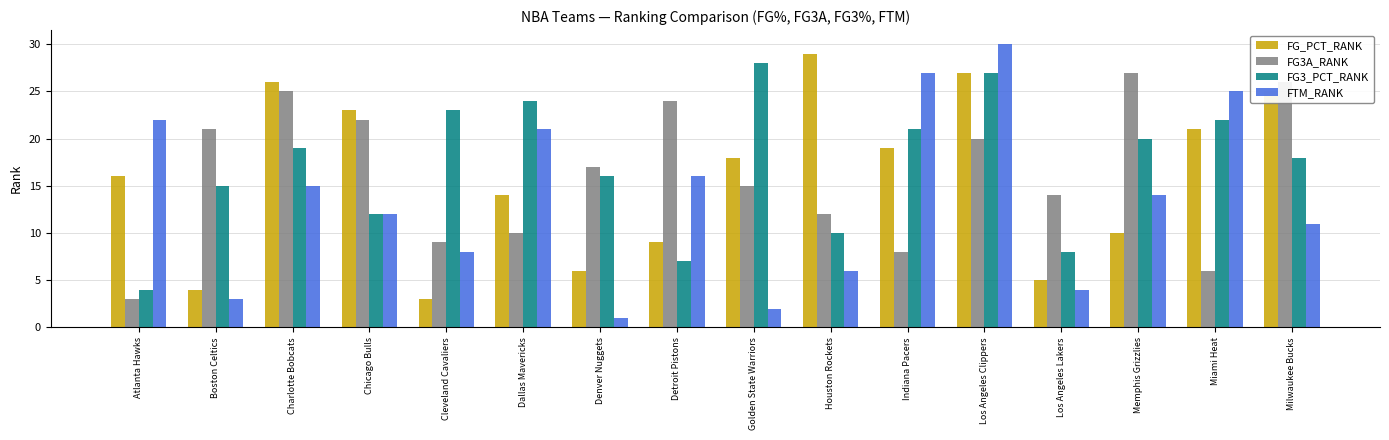

What is the sum of all FTM_RANK values?

217